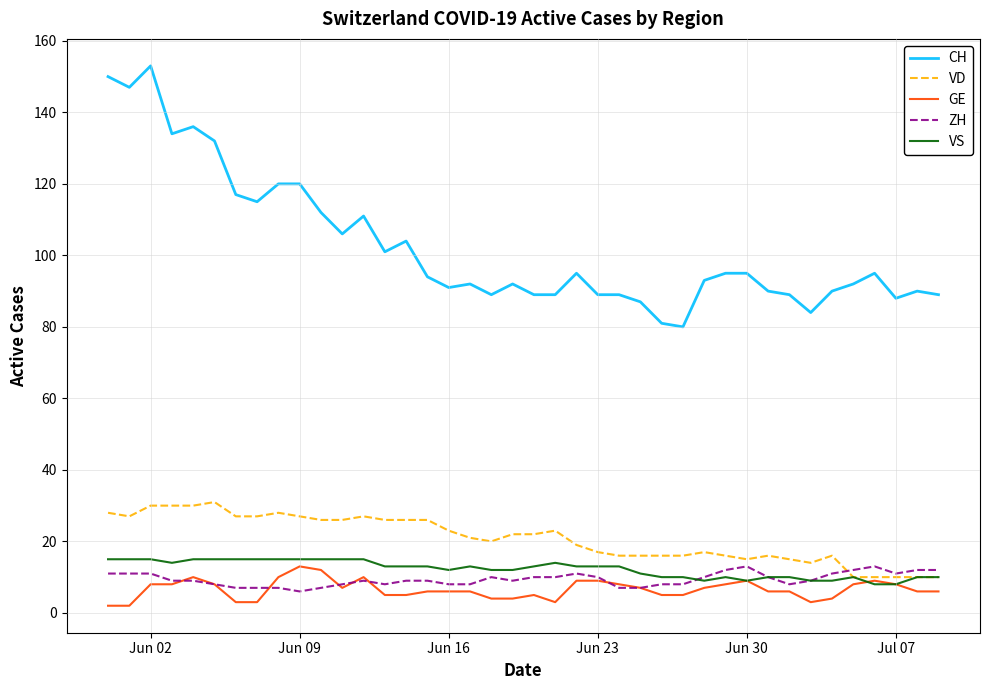

What is the highest value of the ZH series?

13